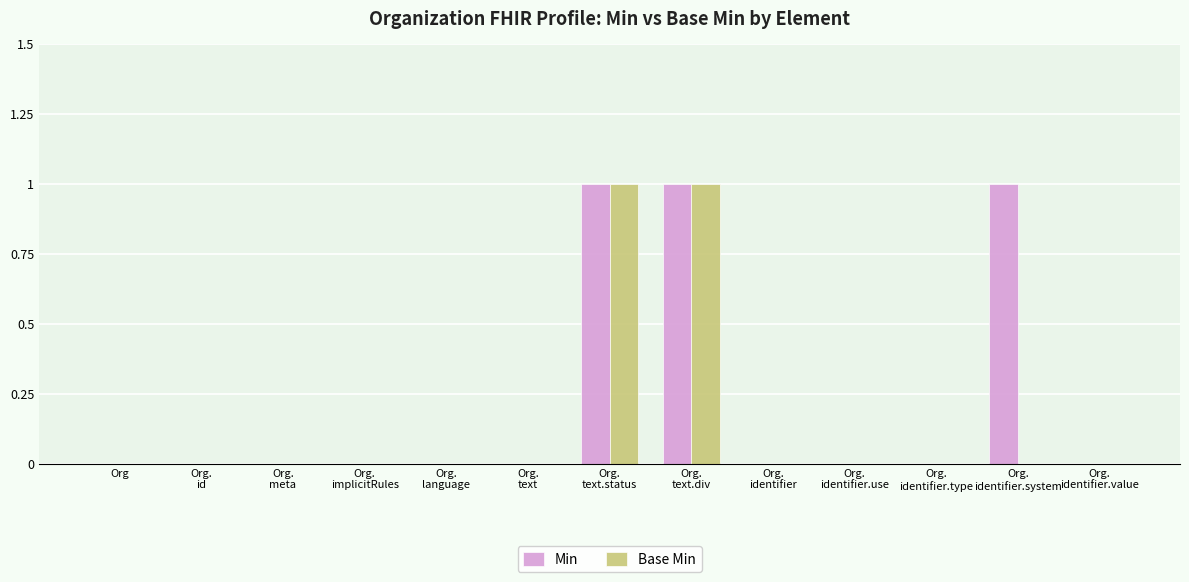

Which series has the largest total across all categories?

Min